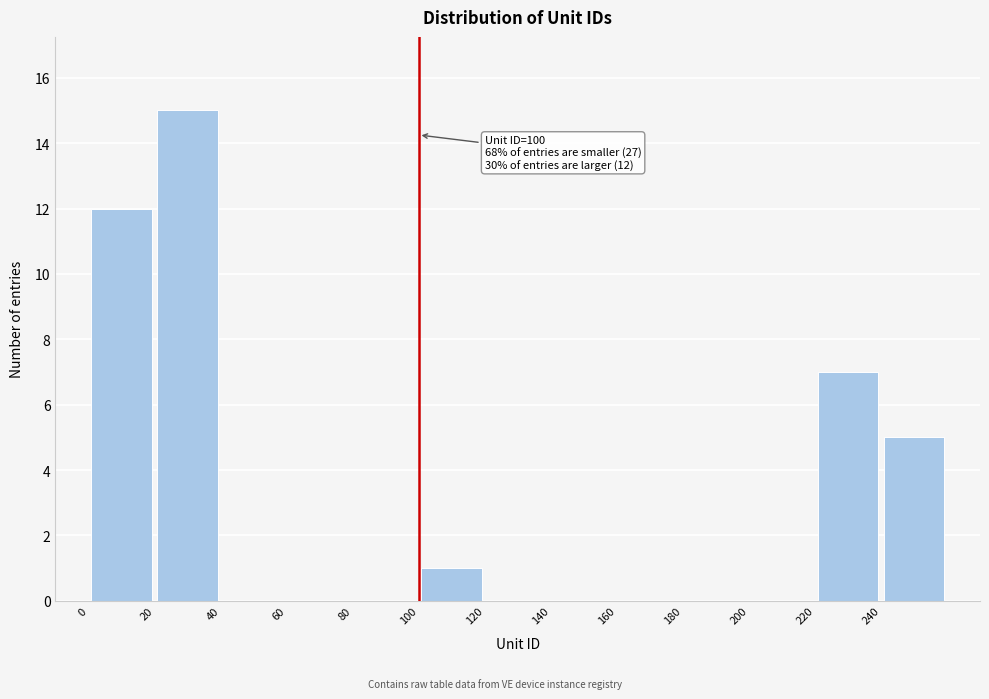

Which range on the x-axis has the tallest bar?

20 to 40